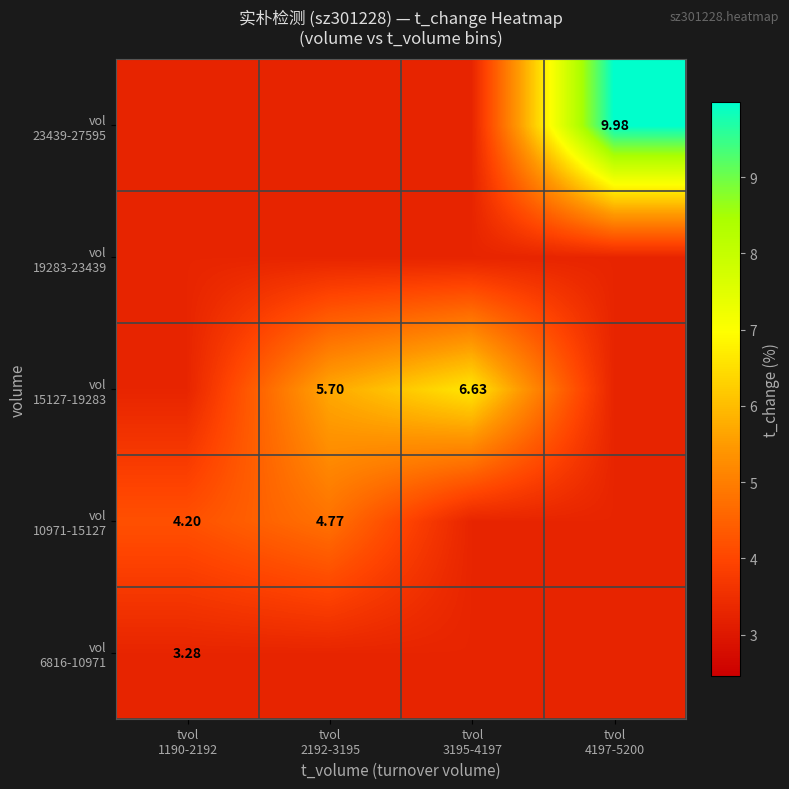

What is the spread (max minus min) of values at tvol
3195-4197?

3.4